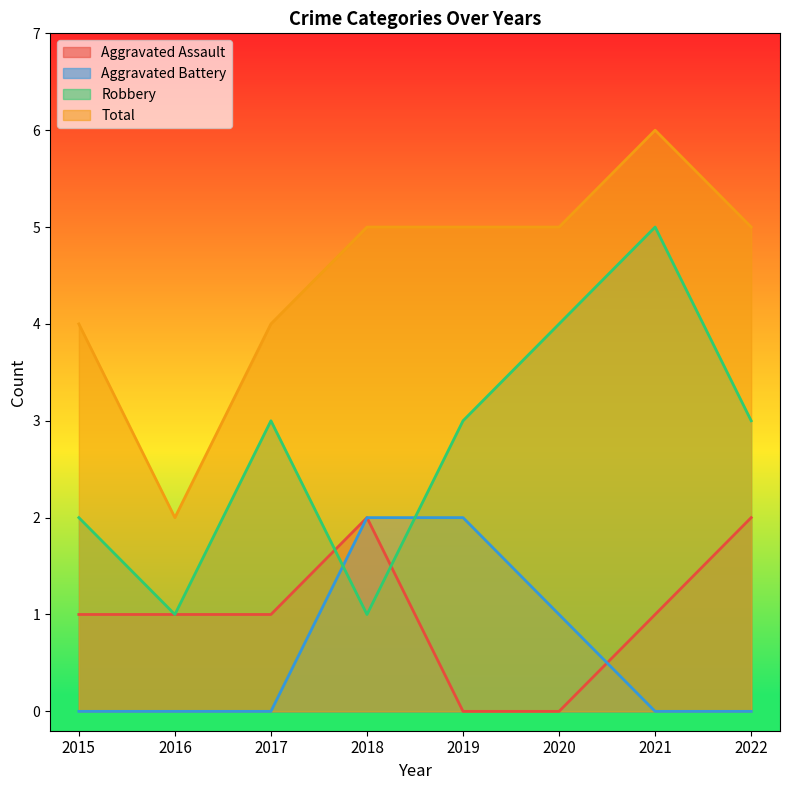

After their last crossing, which series has the higher values: Aggravated Battery or Aggravated Assault?

Aggravated Assault